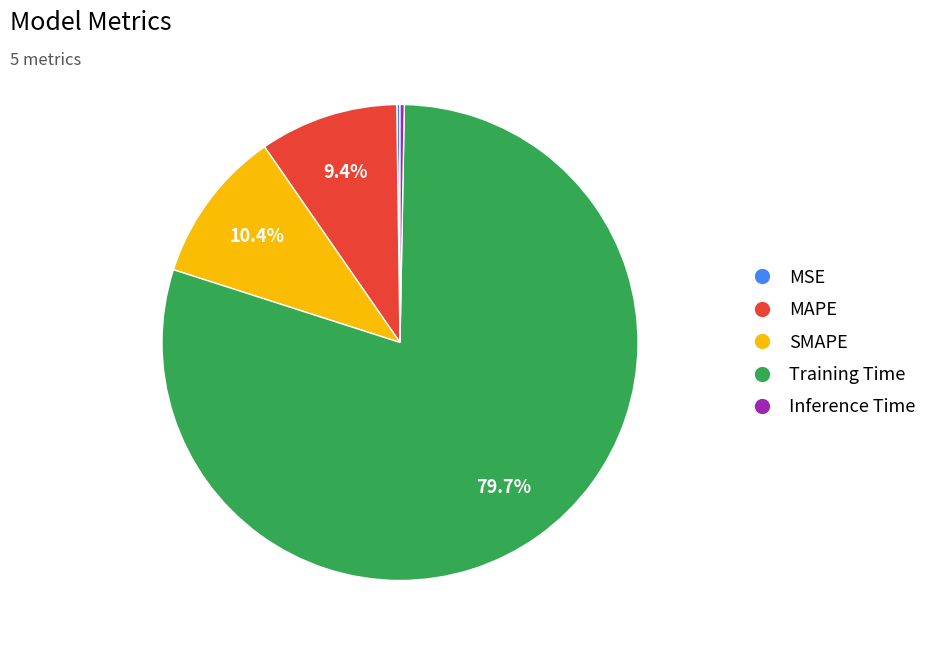

Combined, do MAPE and Inference Time account for over 50%?

No